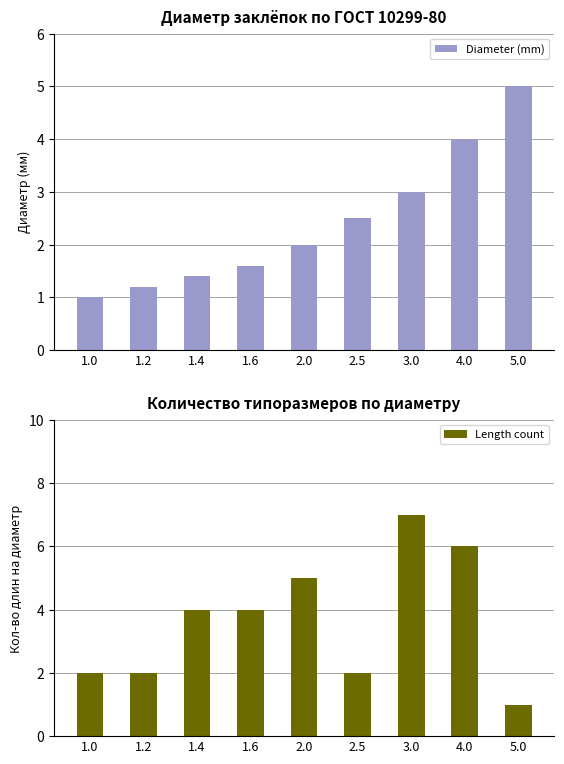

Are the bars horizontal?

No